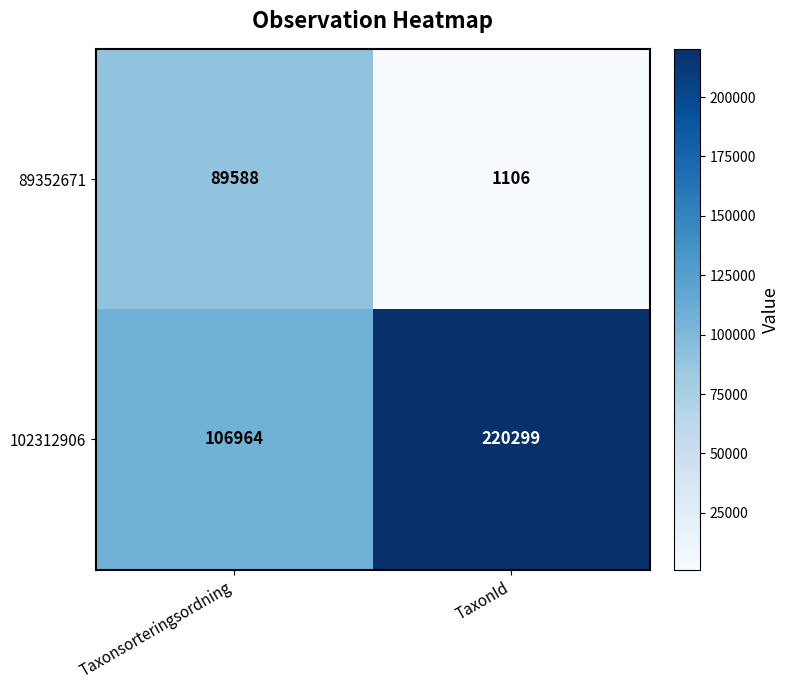

What is the sum of all 102312906 values?

327263